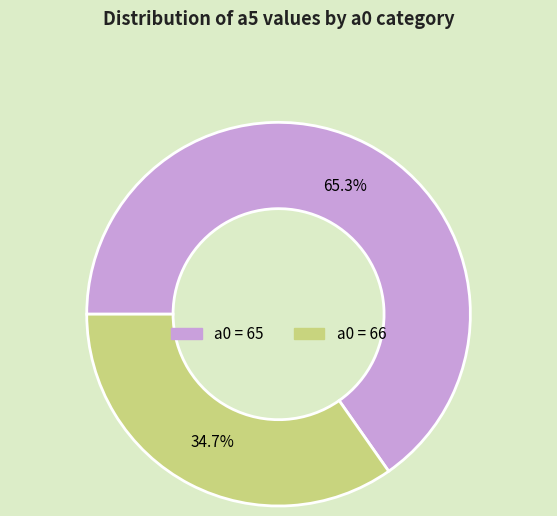

Does any single category account for the majority?

Yes